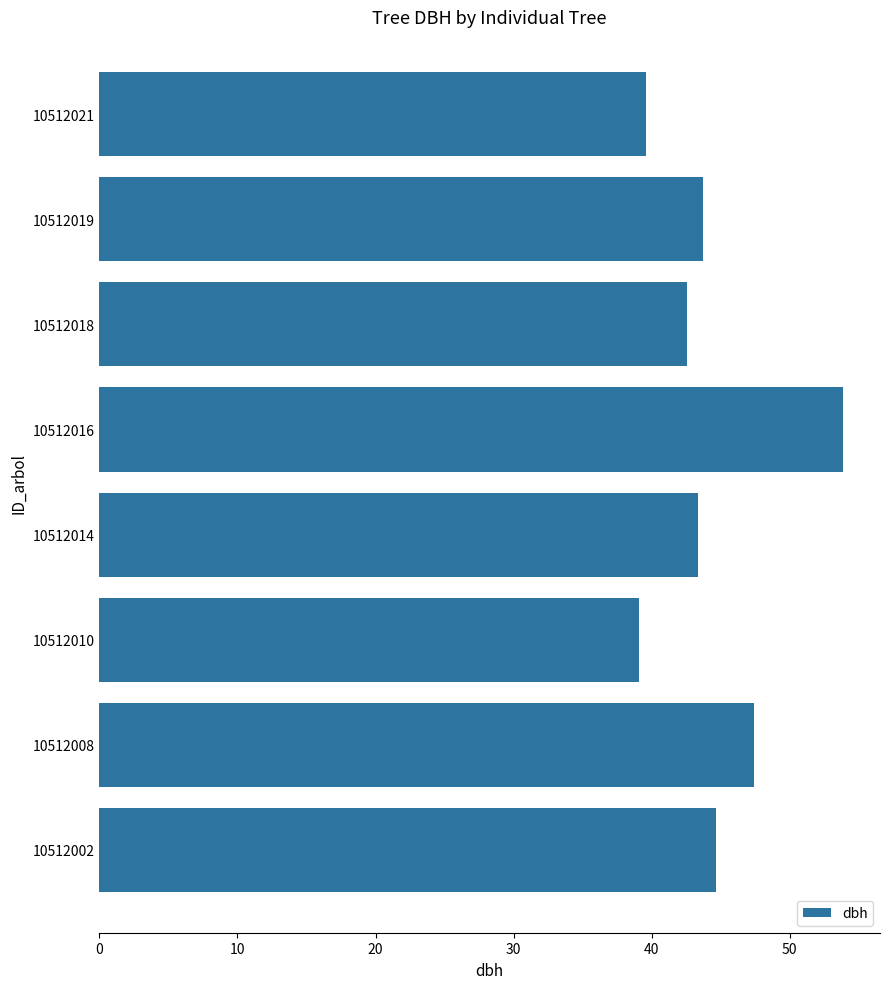

What is the change in value from 10512002 to 10512018?

-2.1